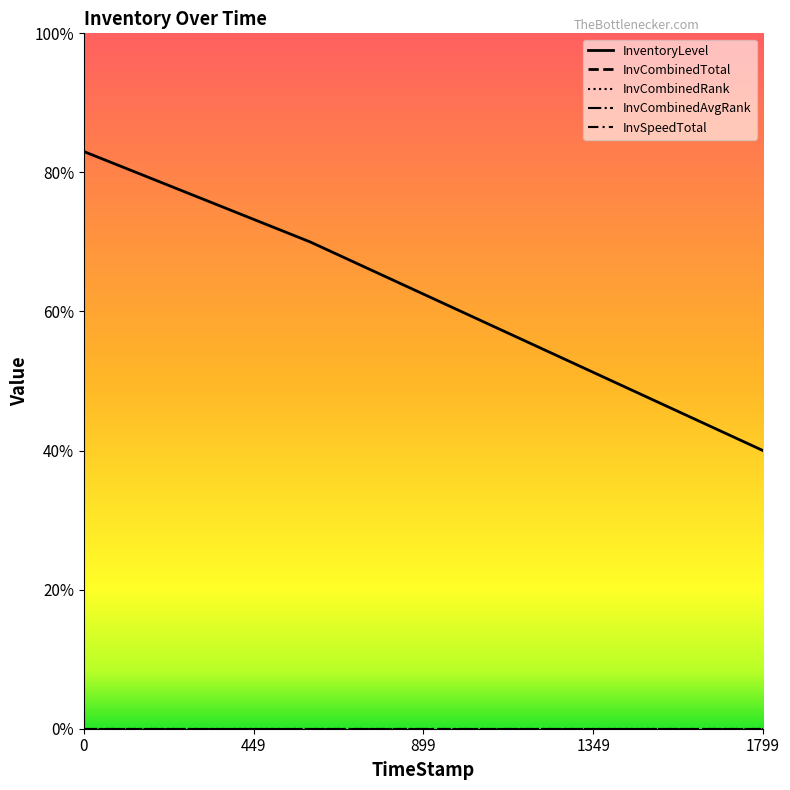

The InventoryLevel series shows 0.7 at 1799. True or false?

False